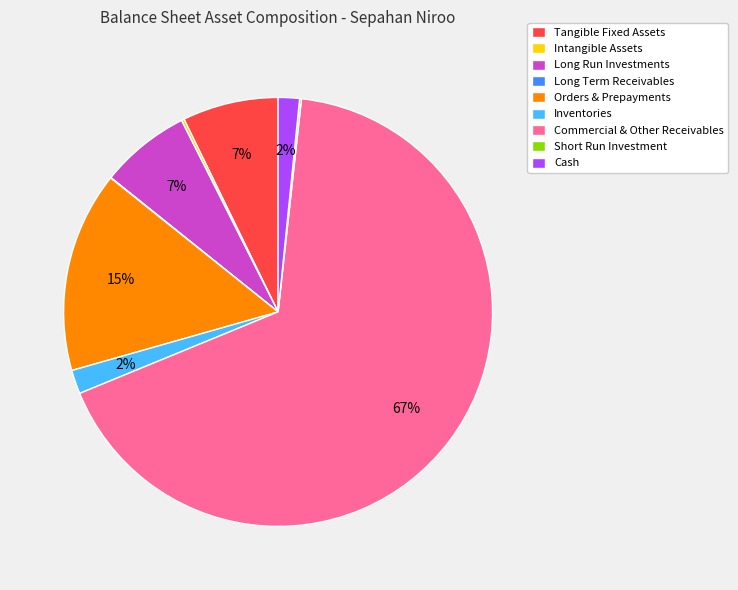

Which category has the biggest portion of the pie?

Commercial & Other Receivables